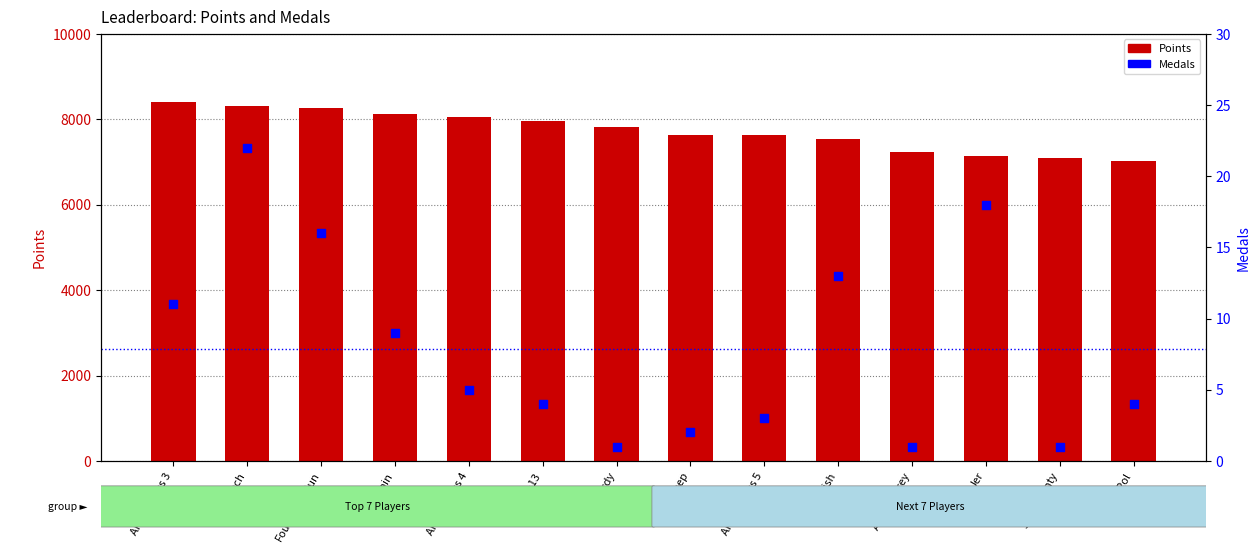

Is the value of Points at FoundYourGun greater than the value of Medals at Anonymous 5?

Yes